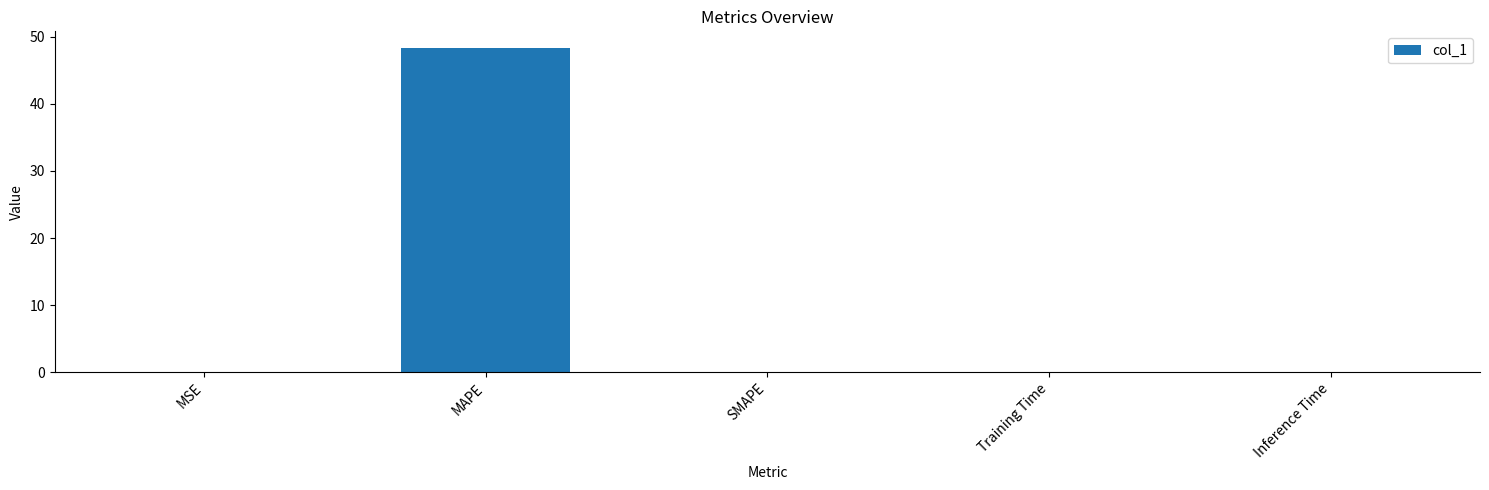

Count the number of data series in this chart.

1